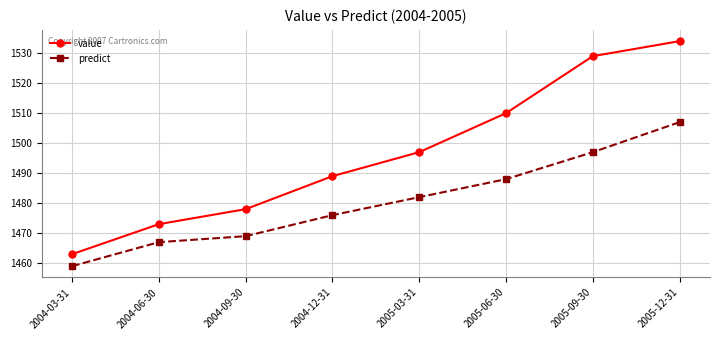

Is it true that value equals 1026 at 2004-06-30?

False